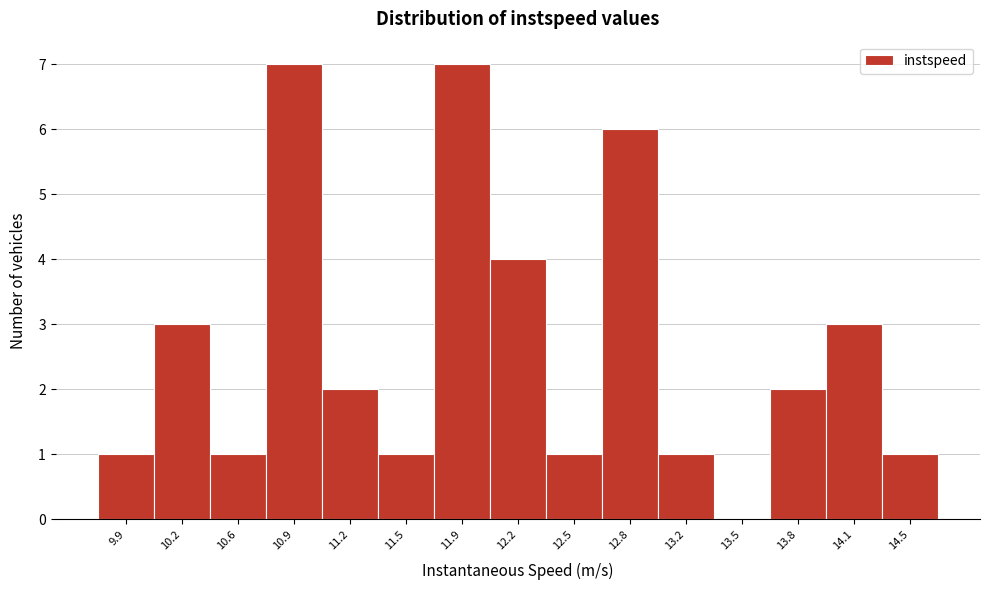

Reading left to right, transcribe all the data shown in this chart.

9.9=1	10.2=3	10.6=1	10.9=7	11.2=2	11.5=1	11.9=7	12.2=4	12.5=1	12.8=6	13.2=1	13.5=0	13.8=2	14.1=3	14.5=1